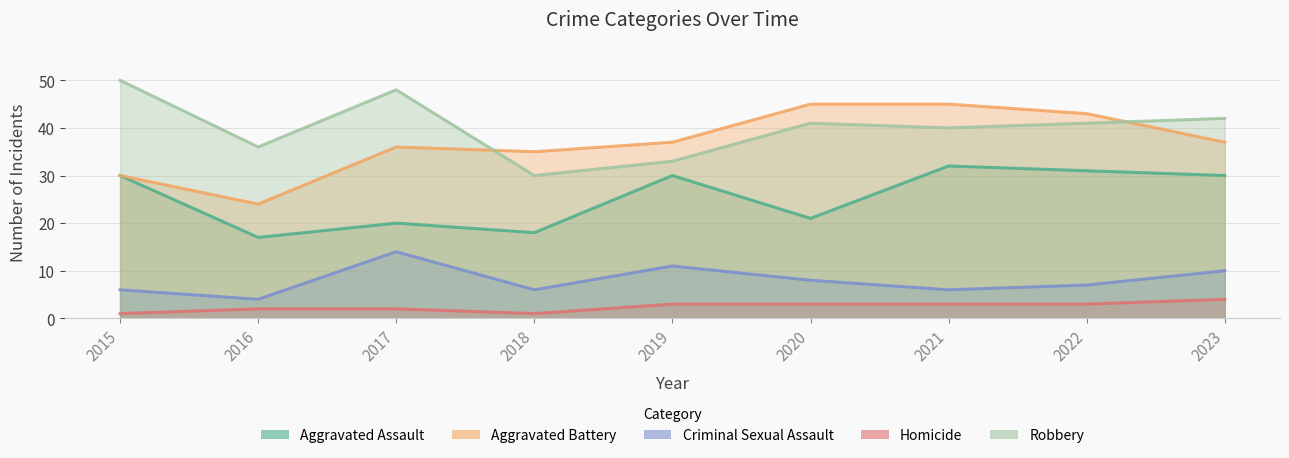

Where is the first local maximum for Aggravated Assault?

2017